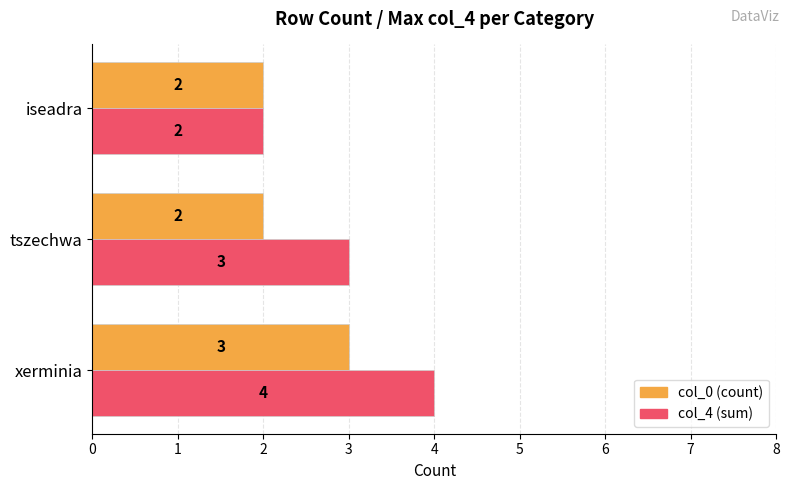

What is the smallest value displayed?

2